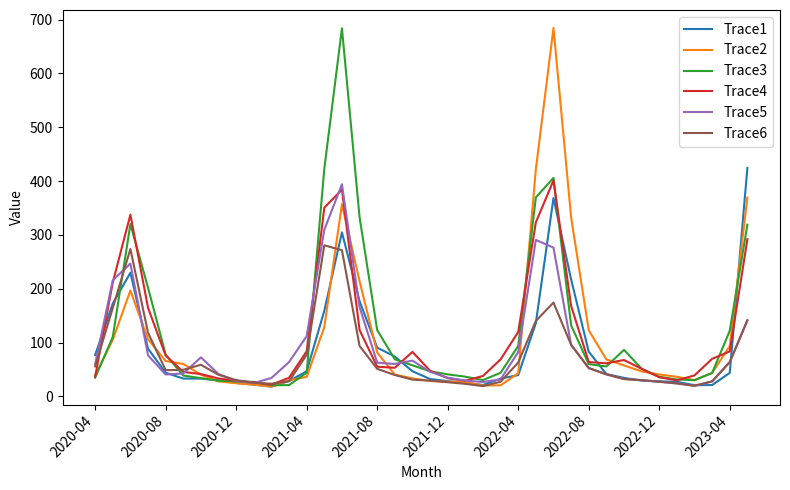

What is the highest value of the Trace4 series?

401.2